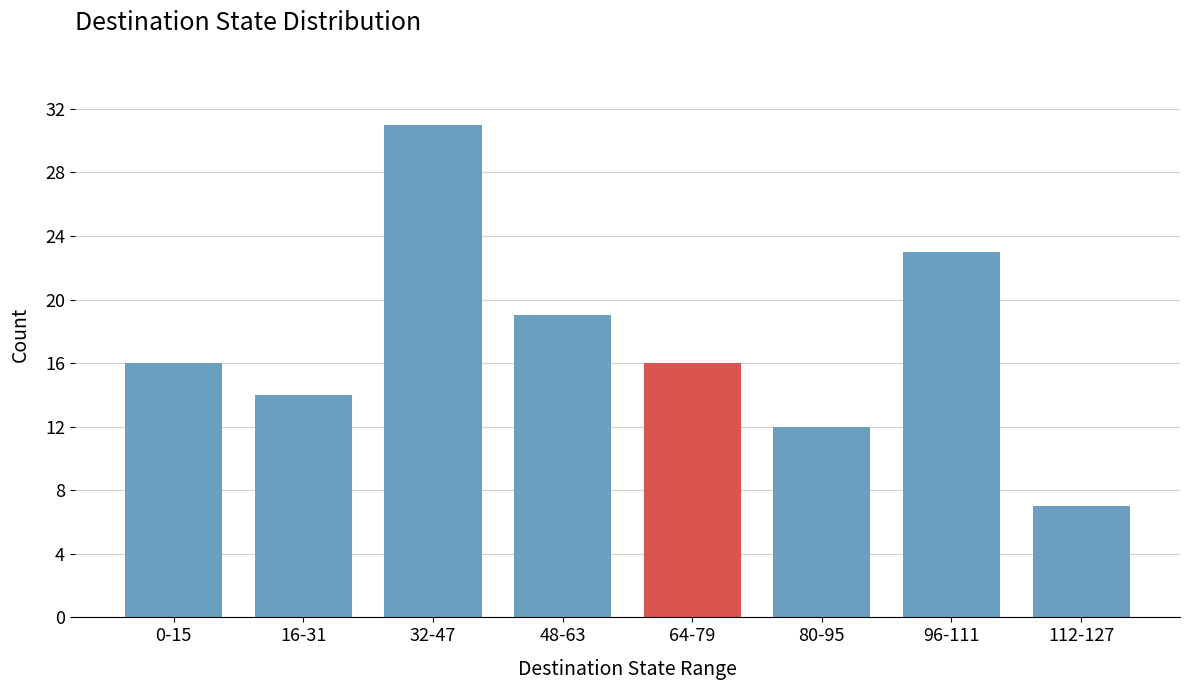

Reading left to right, list all the values displayed in this chart.

0-15=16	16-31=14	32-47=31	48-63=19	64-79=16	80-95=12	96-111=23	112-127=7